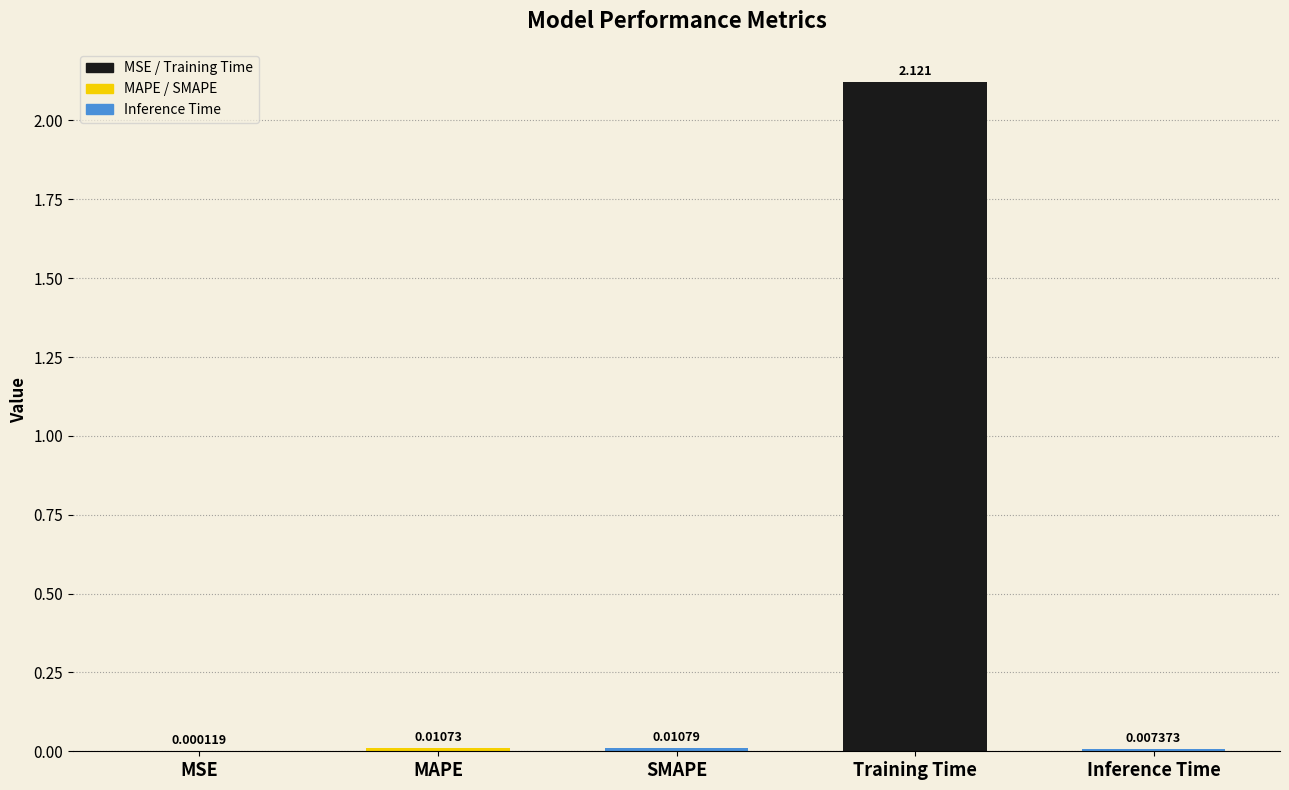

Are the bars horizontal?

No